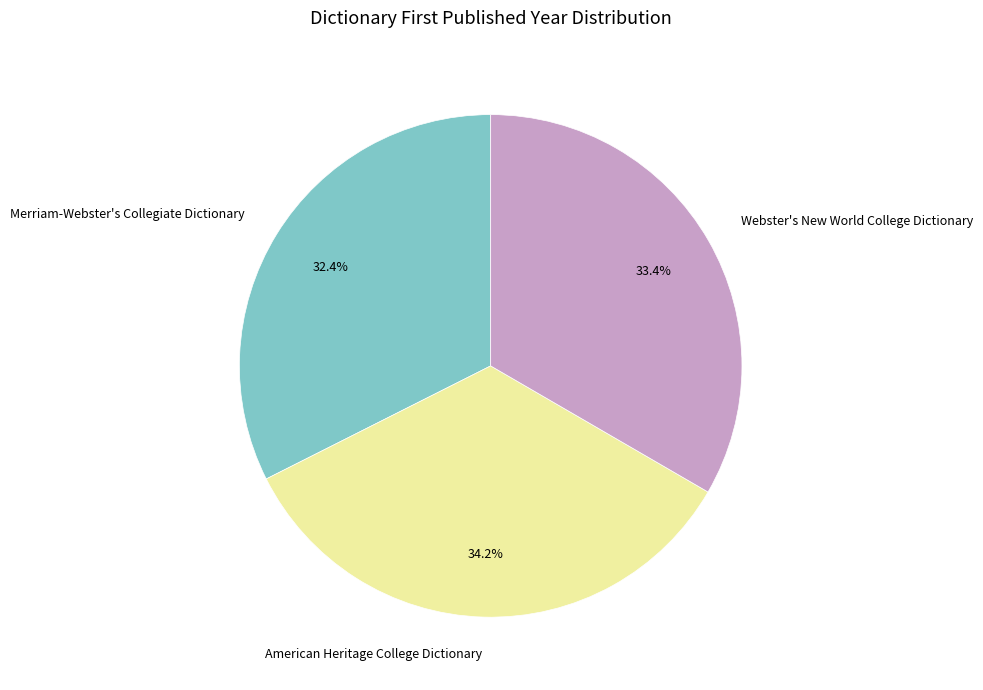

To the nearest percent, what is the difference between the largest and smallest slice percentages?

2%